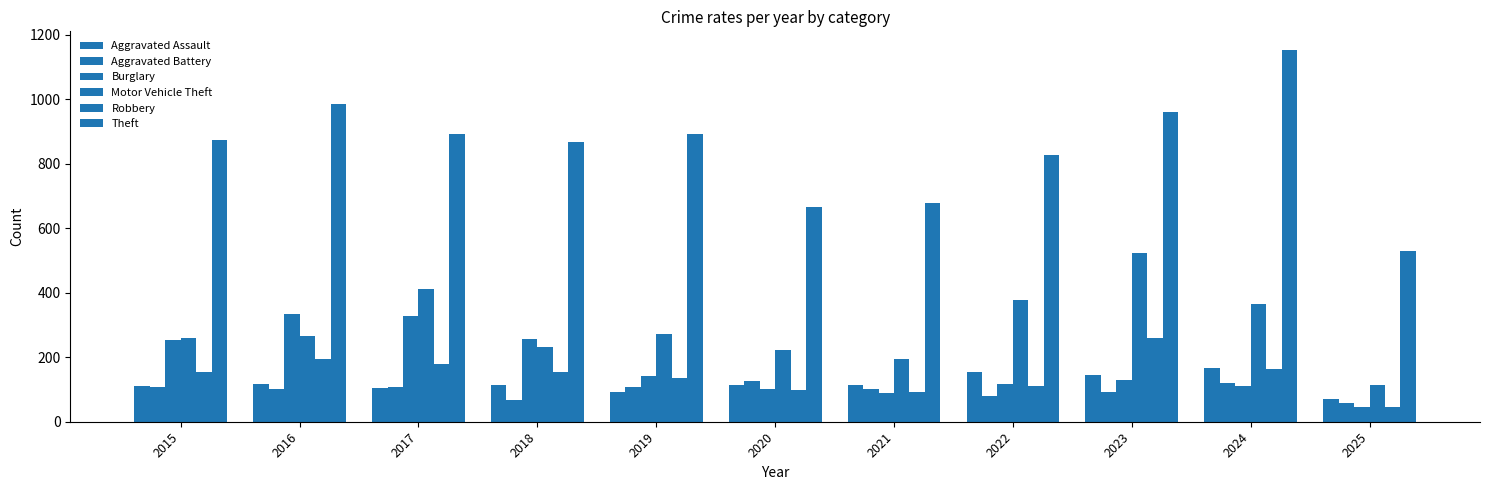

What is the total value across all series at 2019?

1642